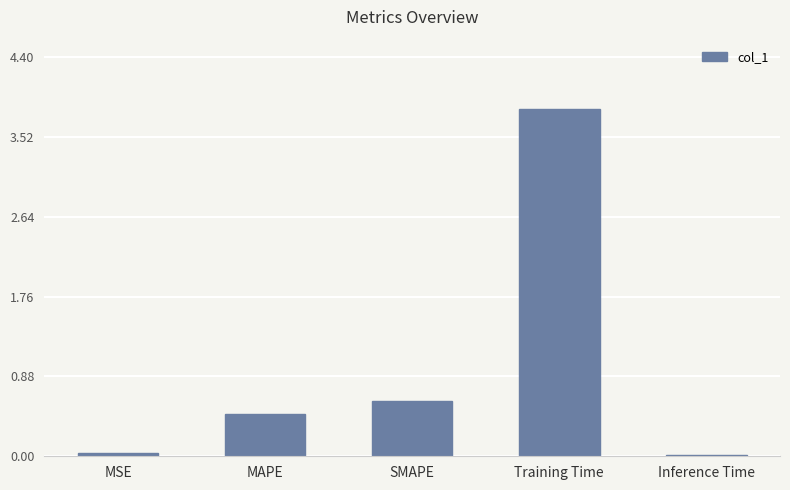

Which has a higher value, Training Time or MAPE?

Training Time